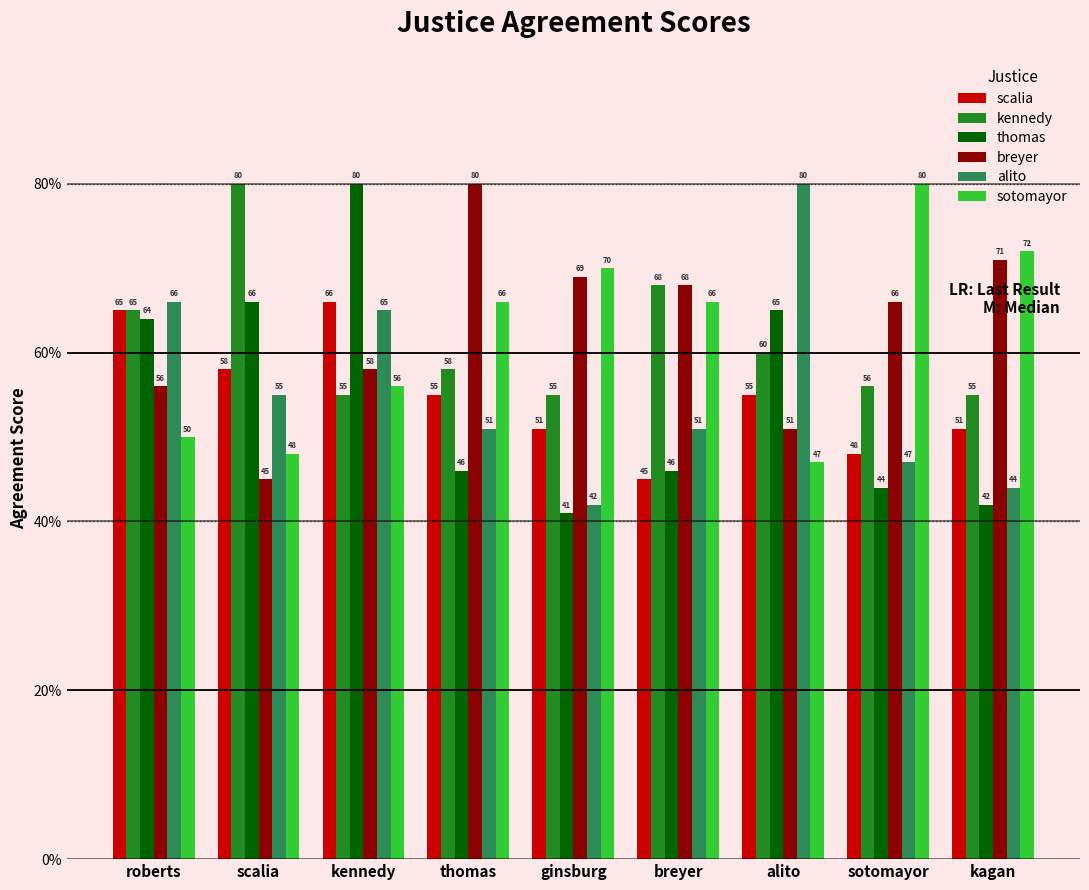

What is the sum of all alito values?

501